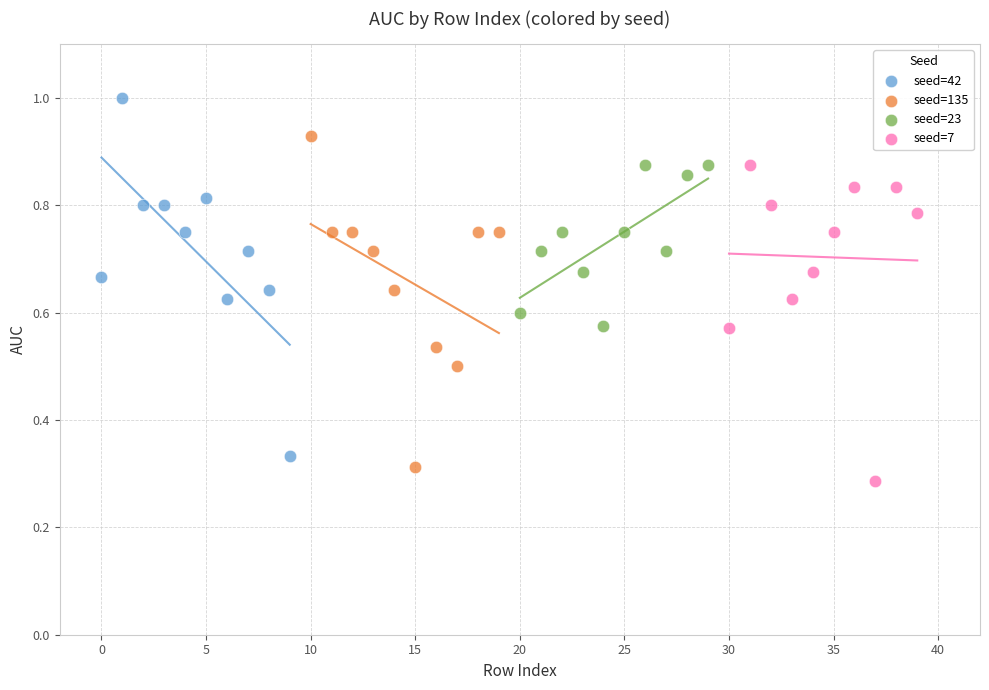

Which series has the widest spread of Y values?

seed=42